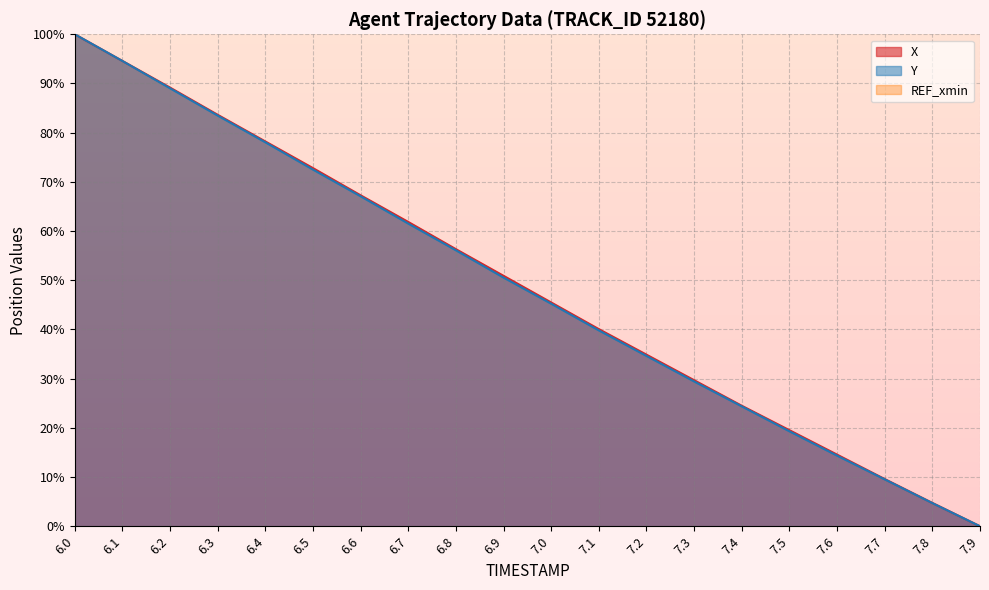

What is the spread (max minus min) of values at 7.6?

0.2